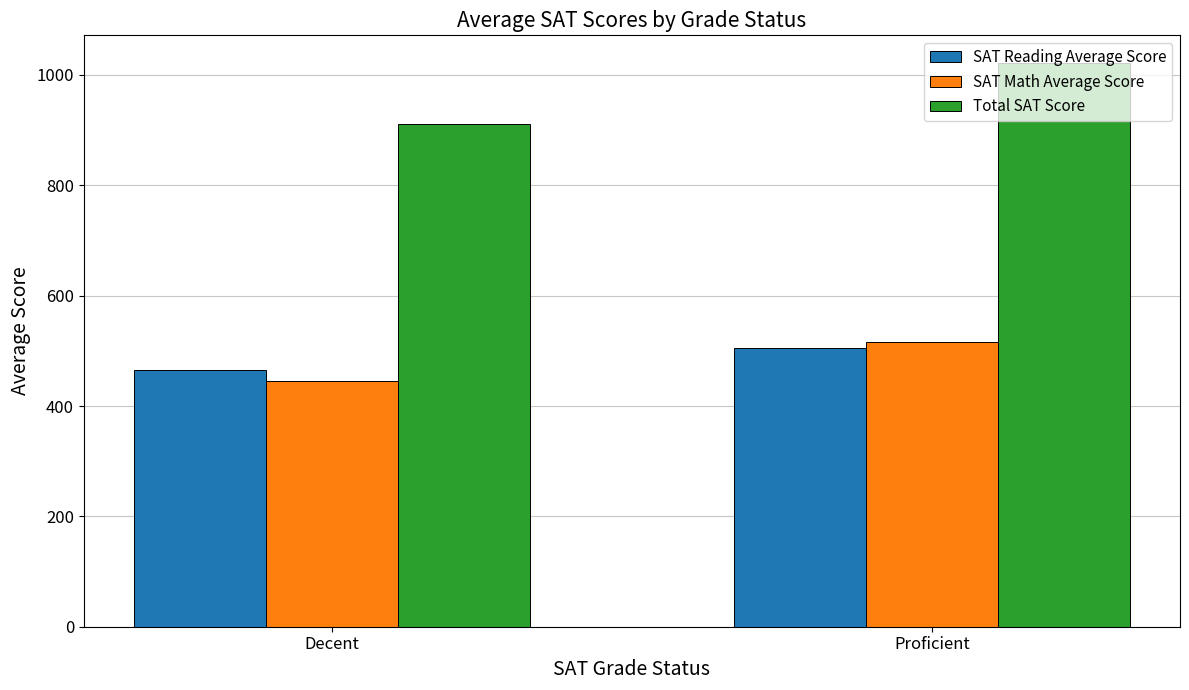

Is the value of SAT Reading Average Score at Decent greater than the value of SAT Math Average Score at Proficient?

No